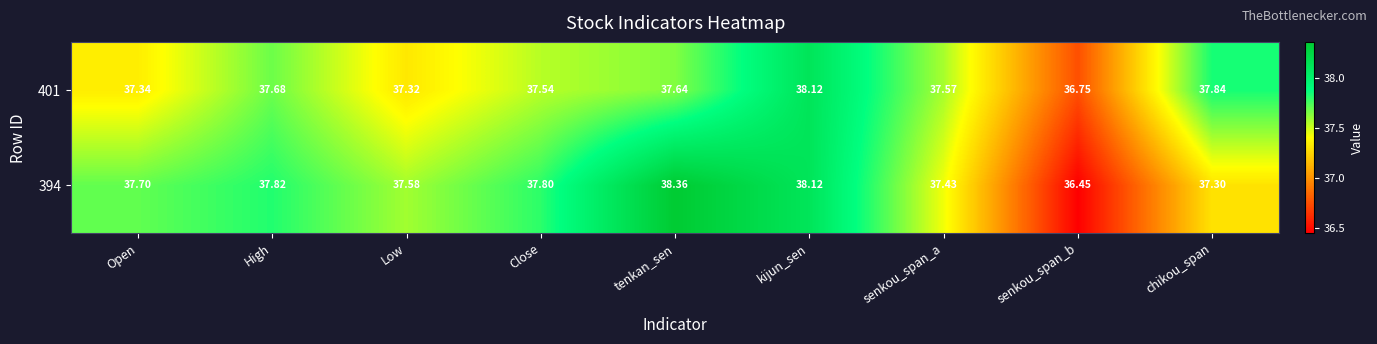

Which series has the largest range (max minus min)?

394